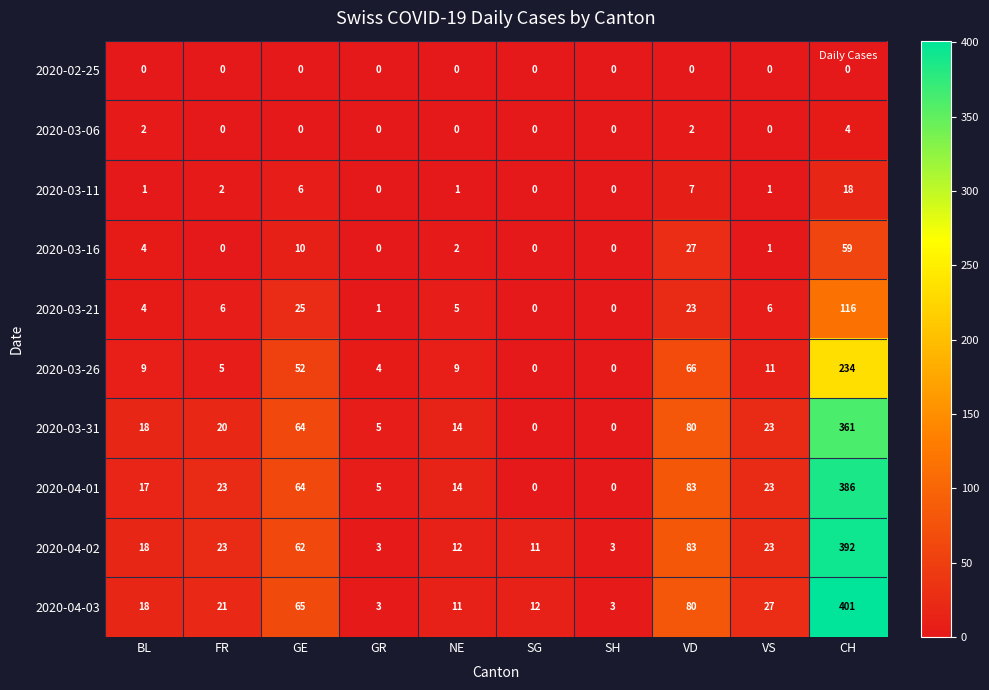

Where is 2020-04-03 nearest to the value 202?

VD